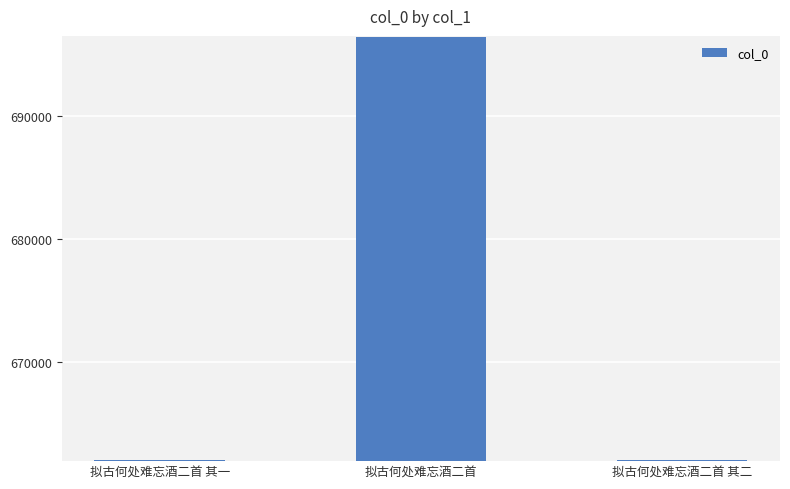

At which label is the value closest to 679186?

拟古何处难忘酒二首 其二